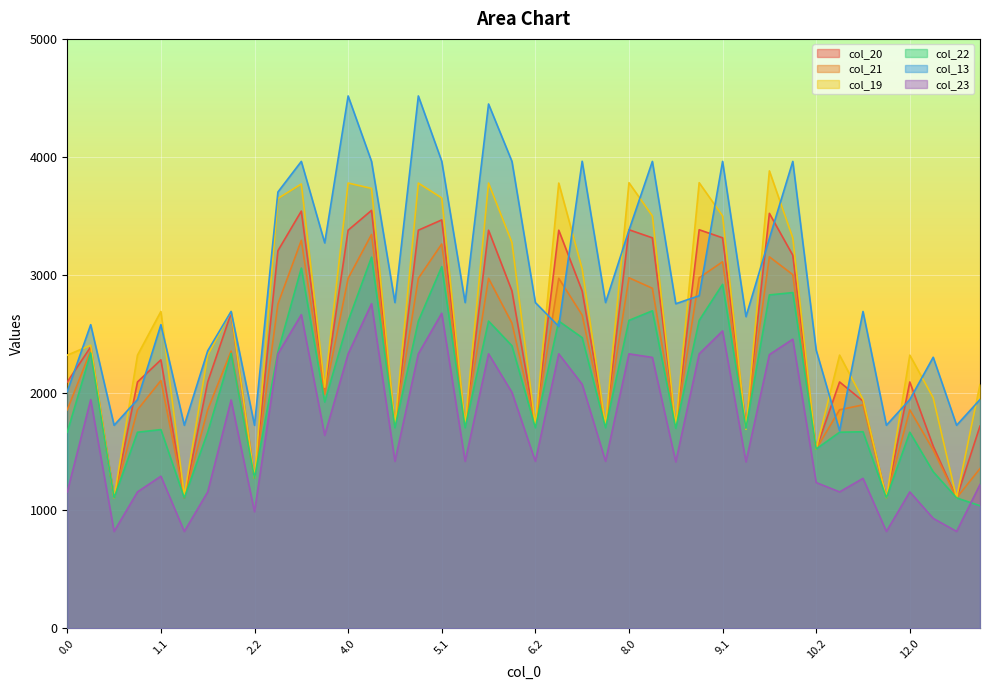

Between which two adjacent categories do col_13 and col_21 first intersect?

6.2 and 7.0